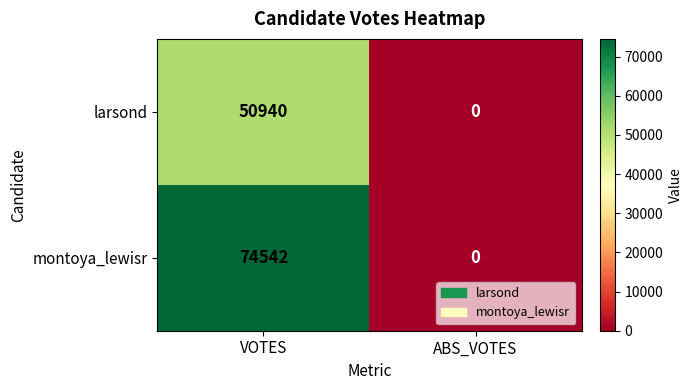

Count the number of categories in the chart.

2